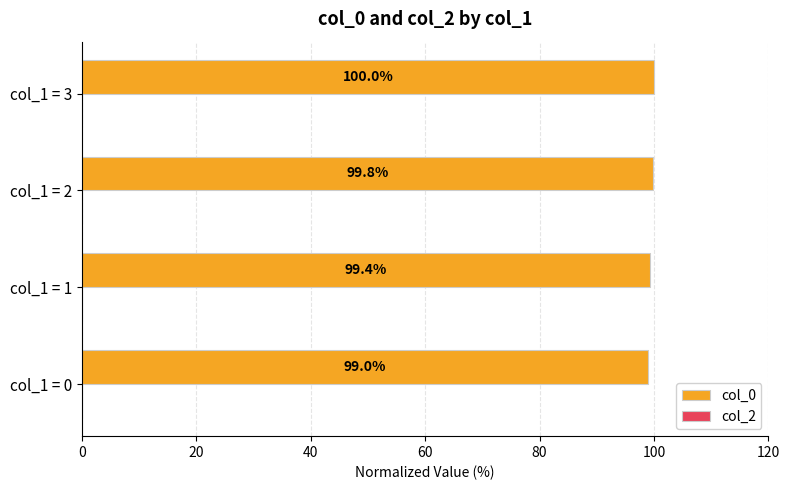

Which label corresponds to the largest value in the chart?

col_1 = 3